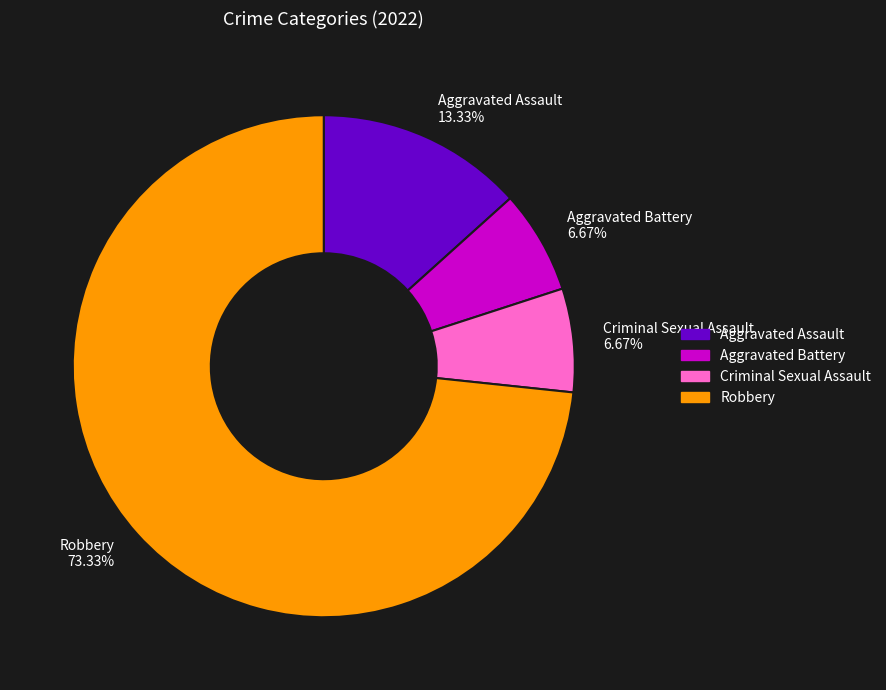

Count the number of slices in the pie.

4